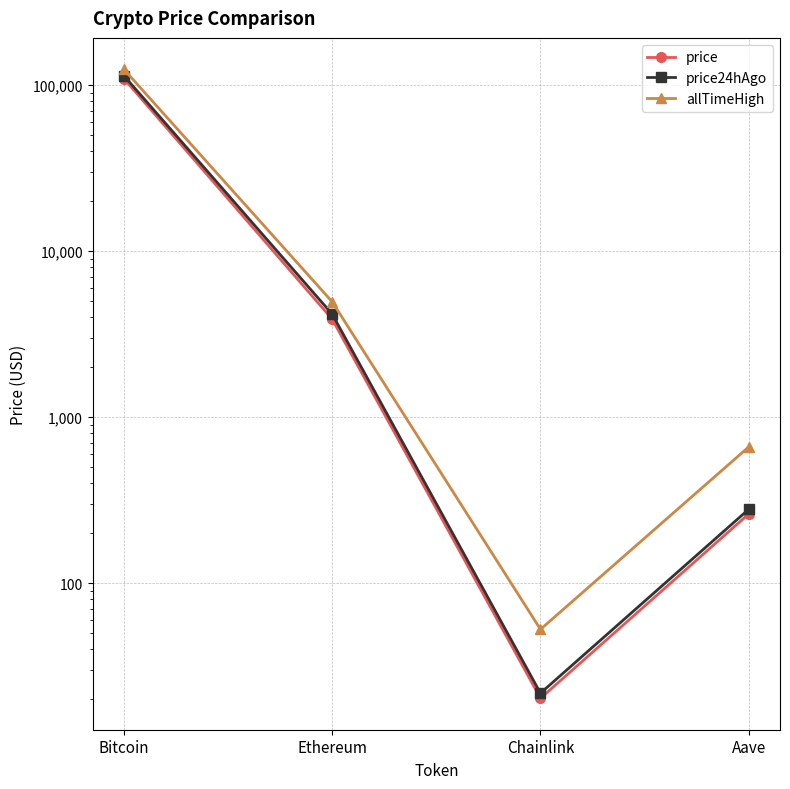

Which series has the largest range (max minus min)?

allTimeHigh